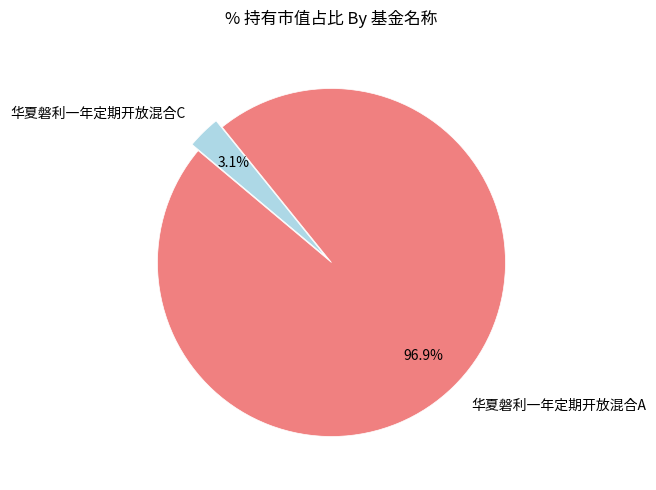

Rank the categories by value from lowest to highest.

华夏磐利一年定期开放混合C, 华夏磐利一年定期开放混合A